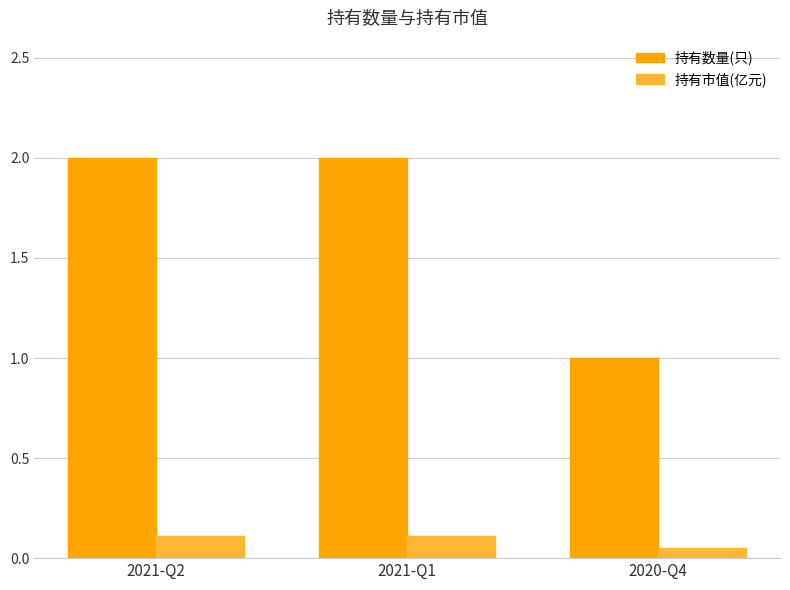

What is the spread (max minus min) of values at 2021-Q2?

1.9